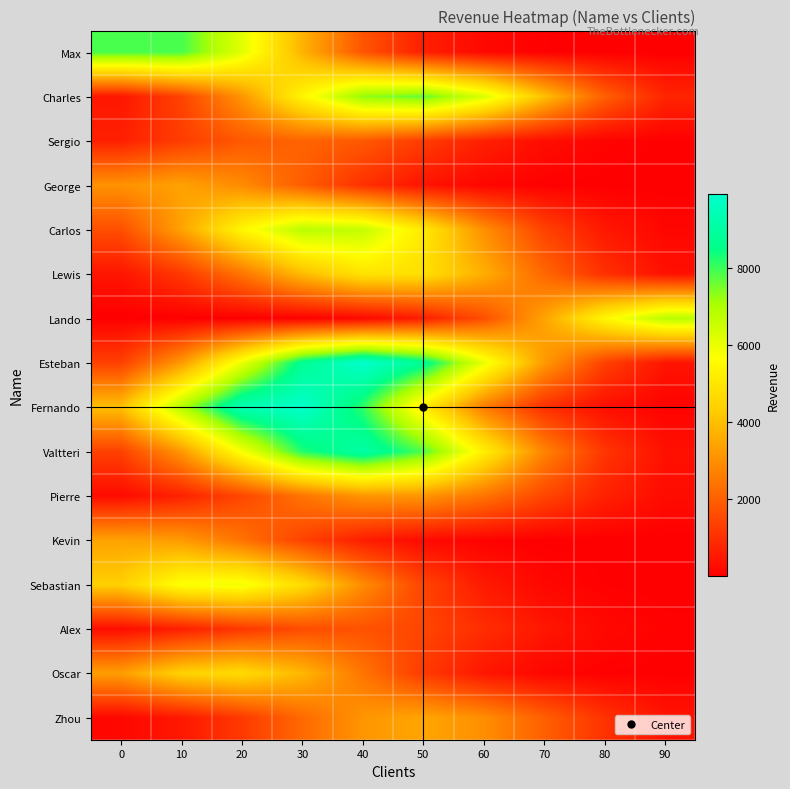

Which series has the widest spread of values?

Fernando